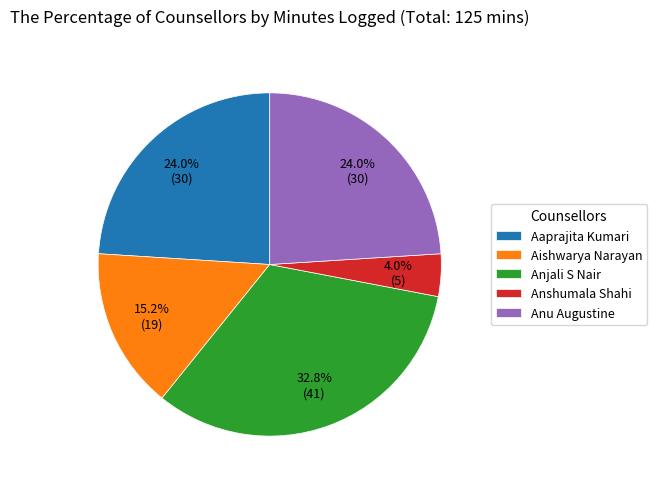

Which category has the smallest portion of the pie?

Anshumala Shahi